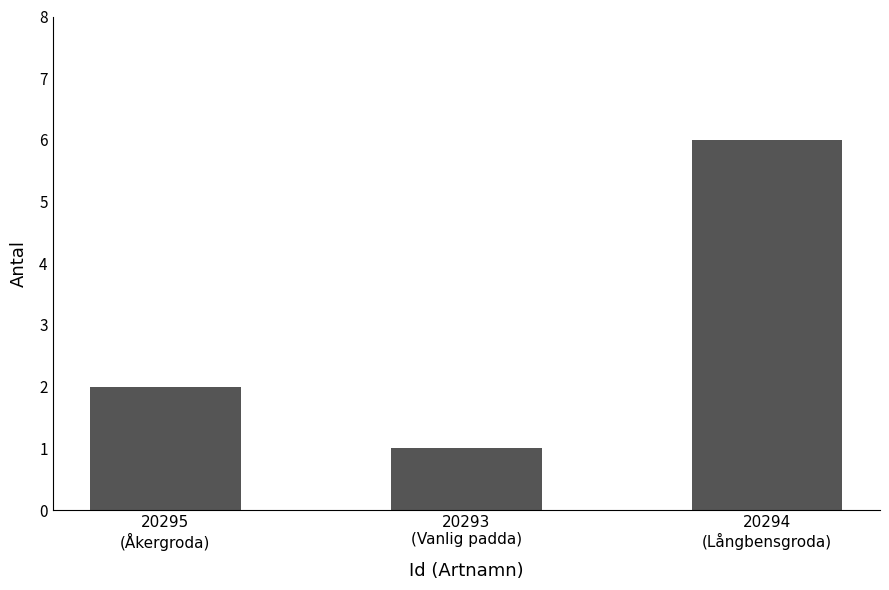

Reading left to right, what are all the values shown in this chart?

20295
(Åkergroda)=2	20293
(Vanlig padda)=1	20294
(Långbensgroda)=6